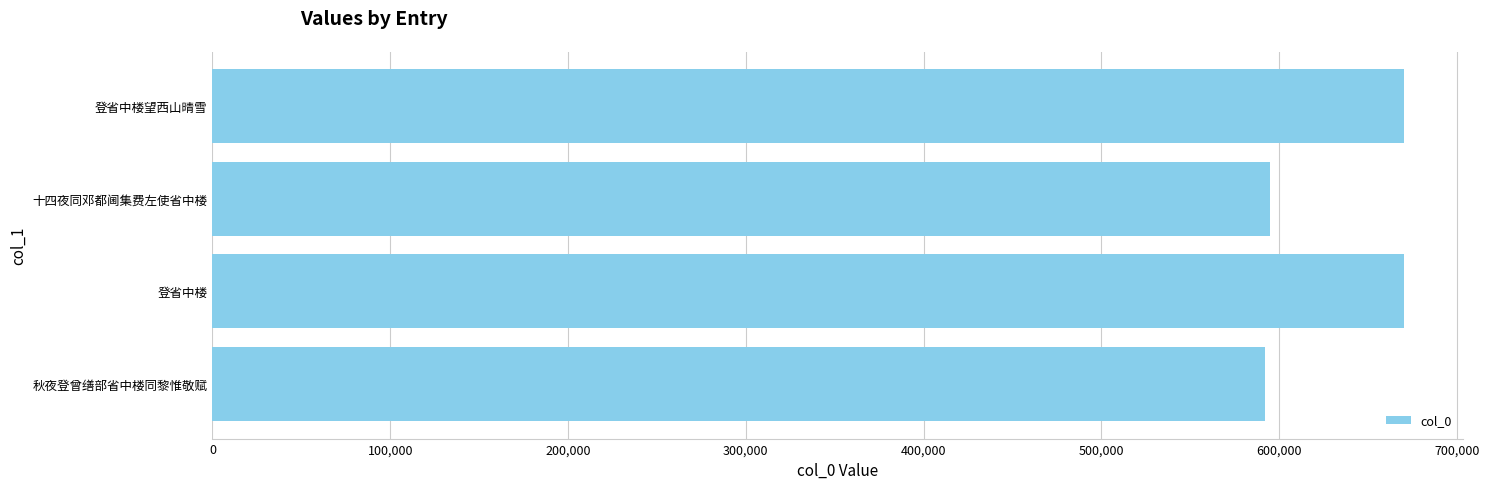

How many values are below 670140?

2